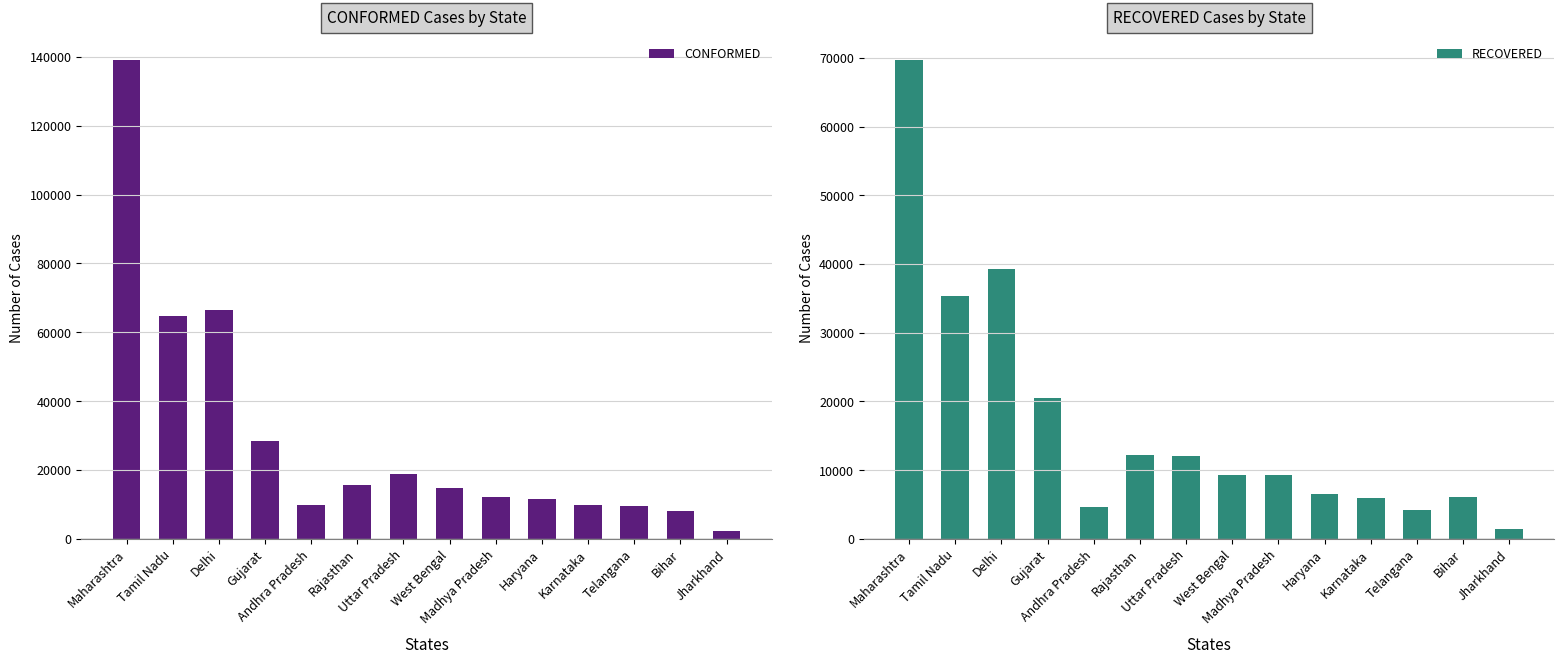

Between Rajasthan and Delhi, which is larger?

Delhi